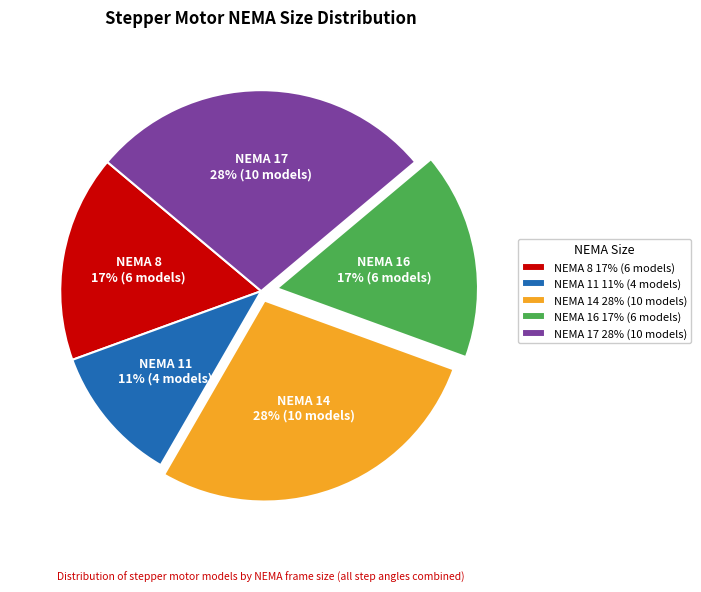

Is there a majority slice in this chart?

No